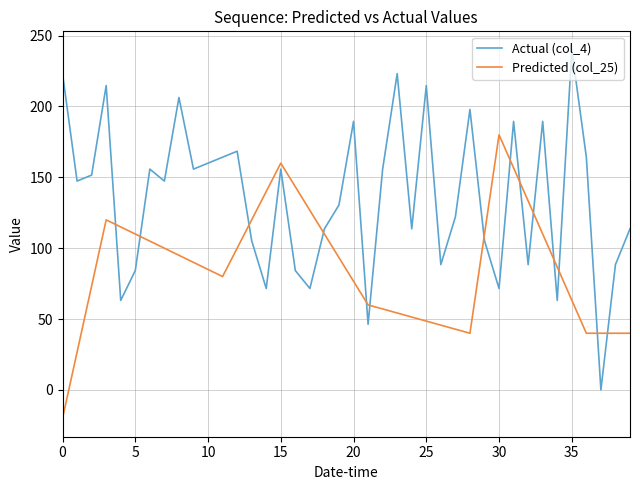

Rank the series by their maximum value, from highest to lowest.

Actual (col_4), Predicted (col_25)